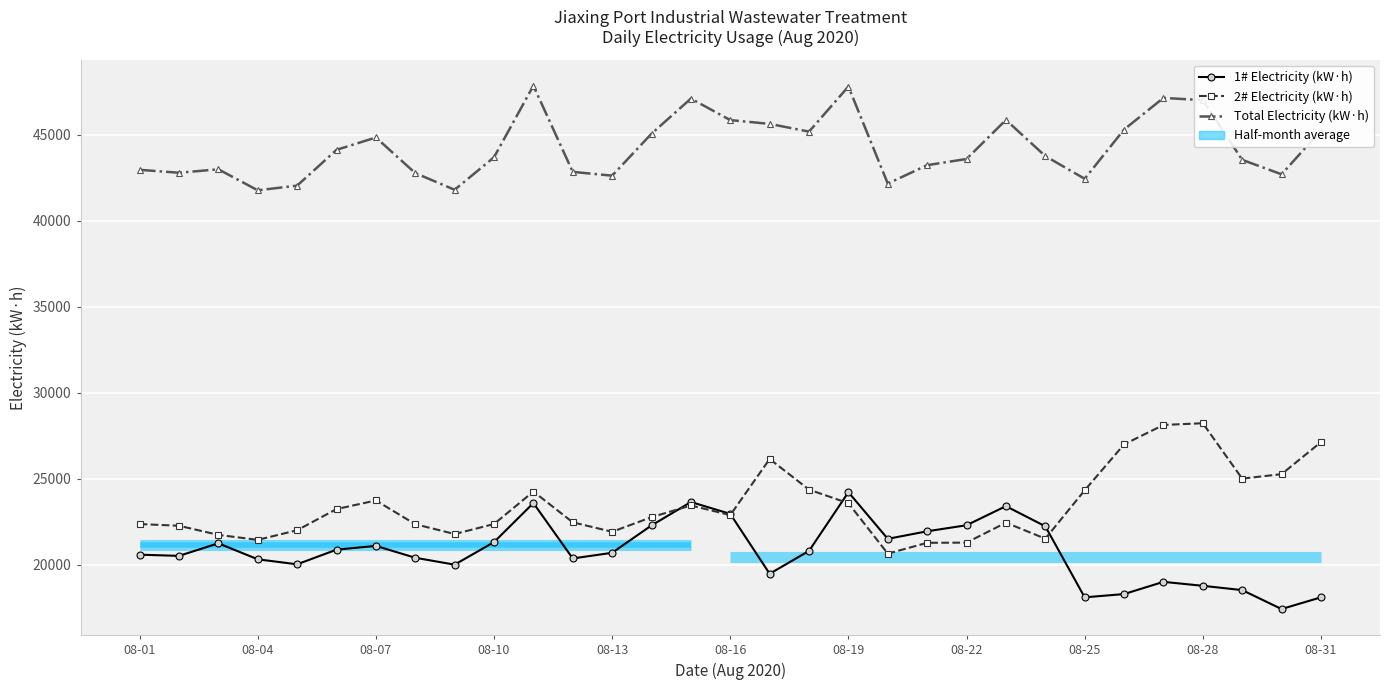

List the series in order of their peak value, highest first.

Total Electricity (kW·h), 2# Electricity (kW·h), 1# Electricity (kW·h)